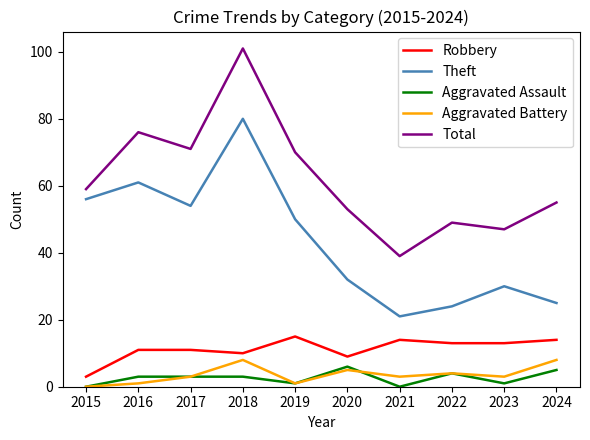

Reading left to right, extract all data points from this chart.

Robbery: 3	11	11	10	15	9	14	13	13	14
Theft: 56	61	54	80	50	32	21	24	30	25
Aggravated Assault: 0	3	3	3	1	6	0	4	1	5
Aggravated Battery: 0	1	3	8	1	5	3	4	3	8
Total: 59	76	71	101	70	53	39	49	47	55